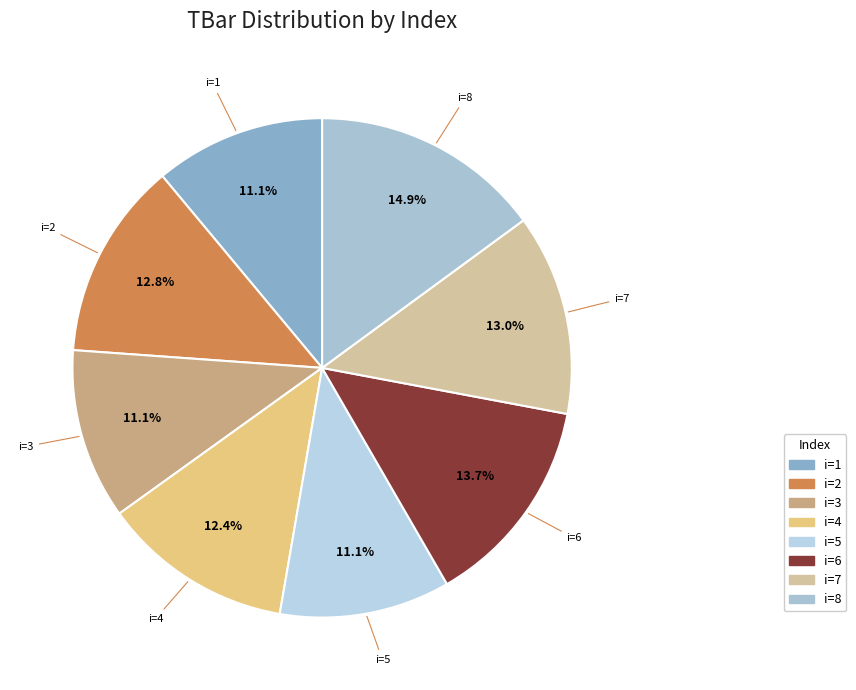

To the nearest percent, what is the average slice percentage?

12%